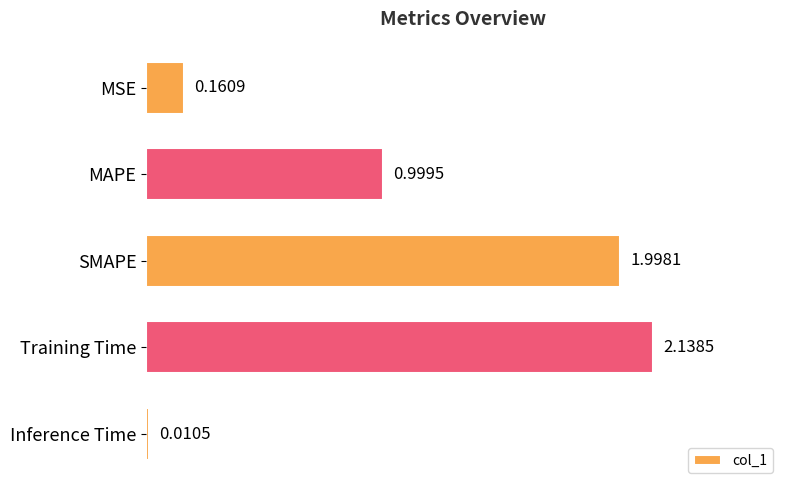

Which category has the lowest value across all series?

Inference Time